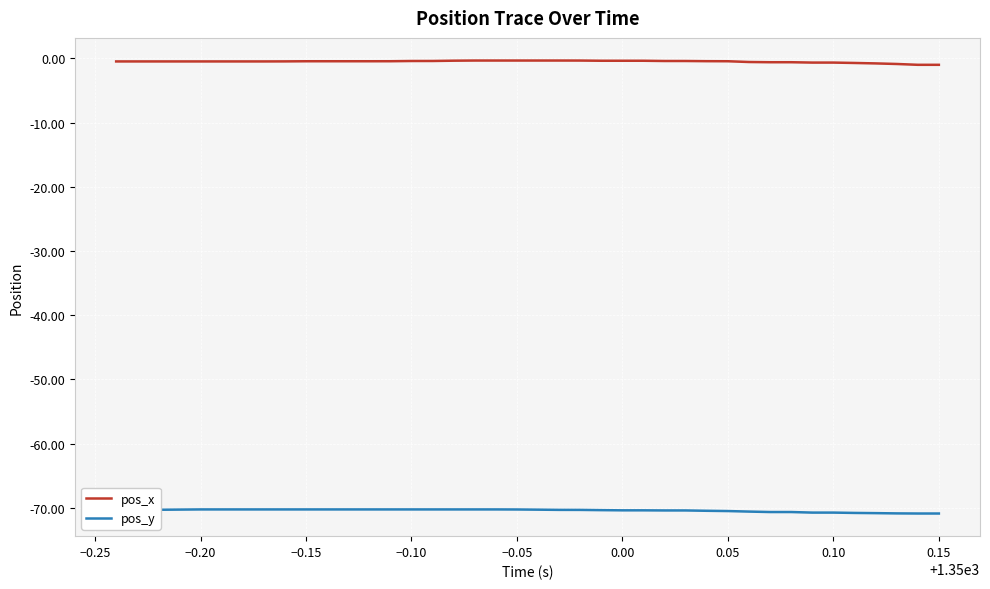

List the series in order of their peak value, highest first.

pos_x, pos_y